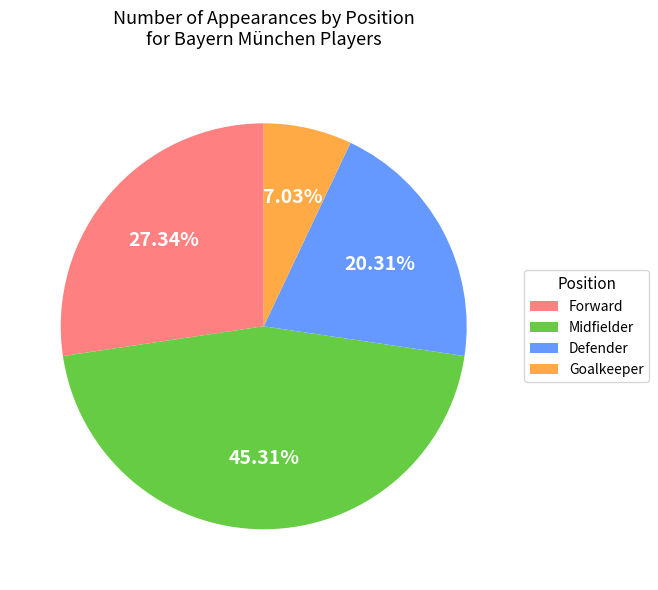

Is there any slice that represents more than half of the pie?

No